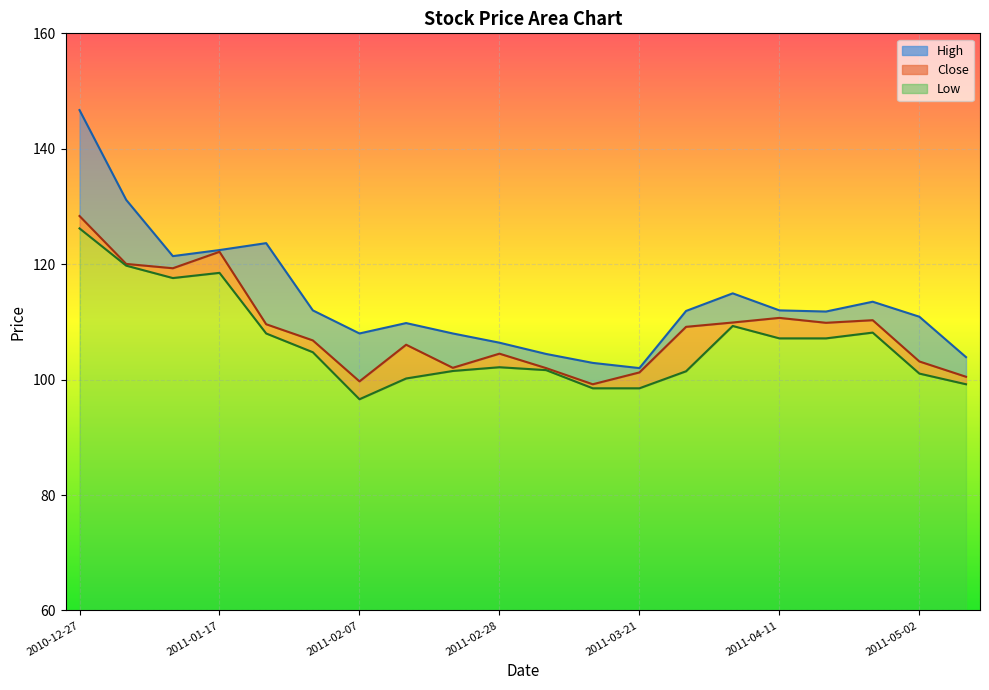

What is the greatest value displayed?

146.7